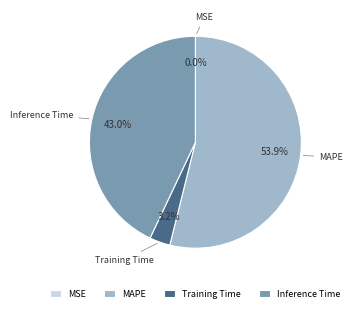

Is it true that Inference Time is 49% of the pie?

False